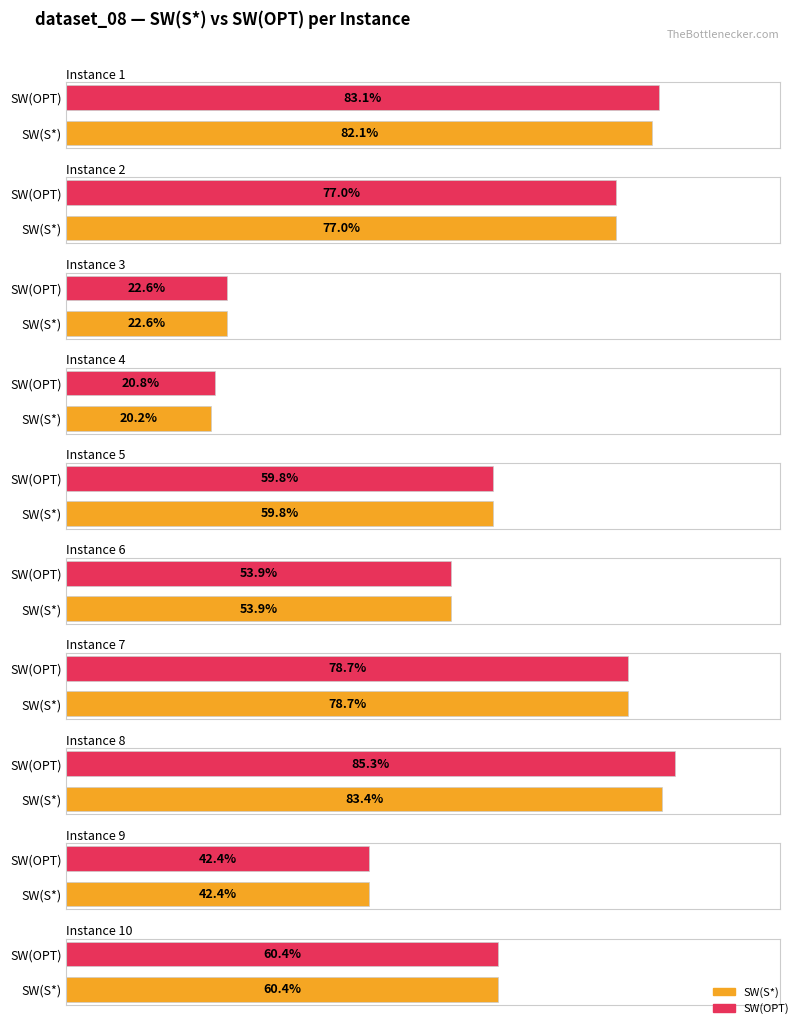

What are all the series names shown in the legend?

SW(S*), SW(OPT)